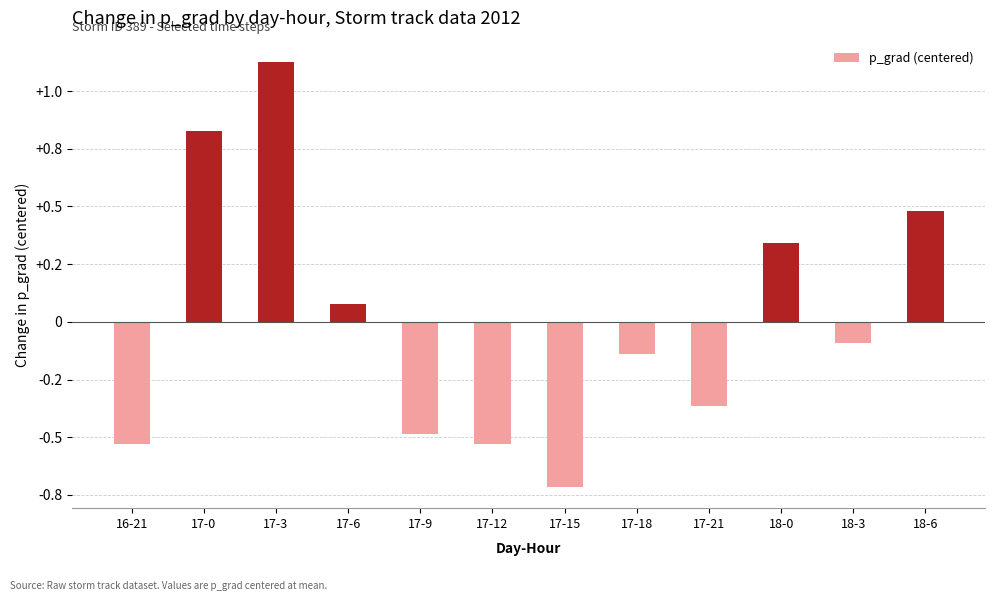

At which category does the chart reach its minimum across all series?

17-15